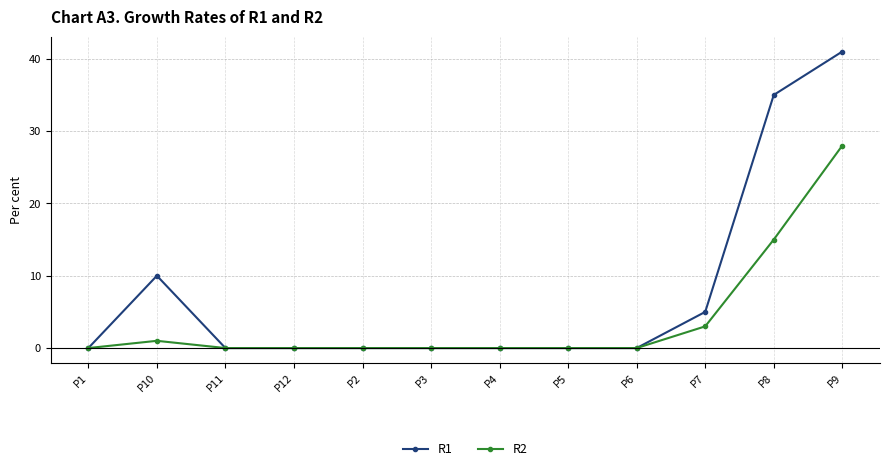

Between P12 and P9, which series saw the biggest shift?

R1